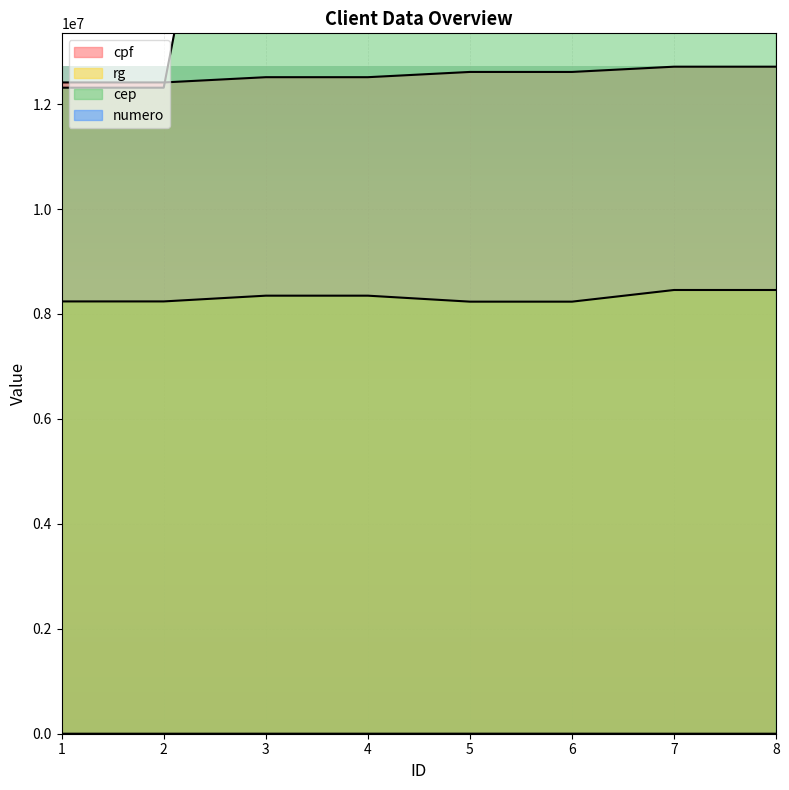

Does the chart display data point markers on the line(s)?

No